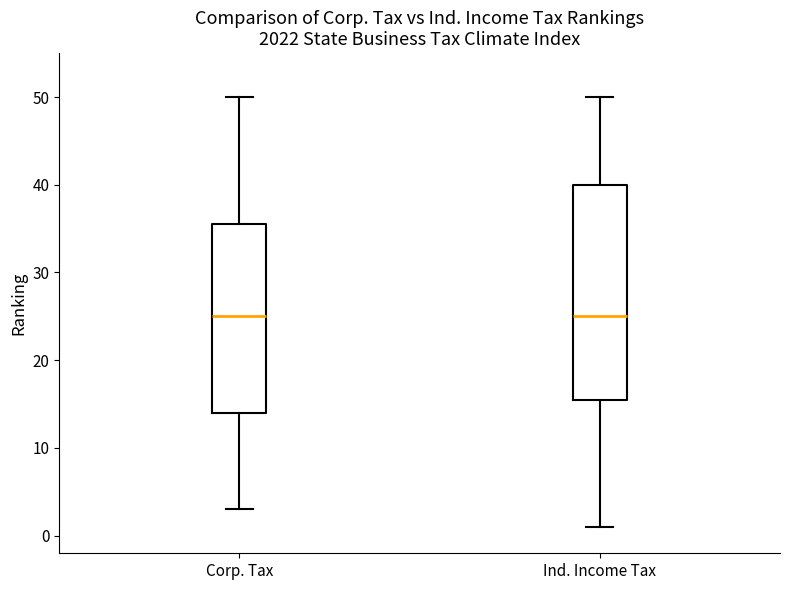

Reading left to right, read every box against the y-axis: the position of its median line, the range the box covers, and the ends of its whiskers. The values are not printed on the chart, so give them approximately, as read against the axis.

Corp. Tax: median 25, box 14 to 36, whiskers 3 to 50
Ind. Income Tax: median 25, box 16 to 40, whiskers 1 to 50